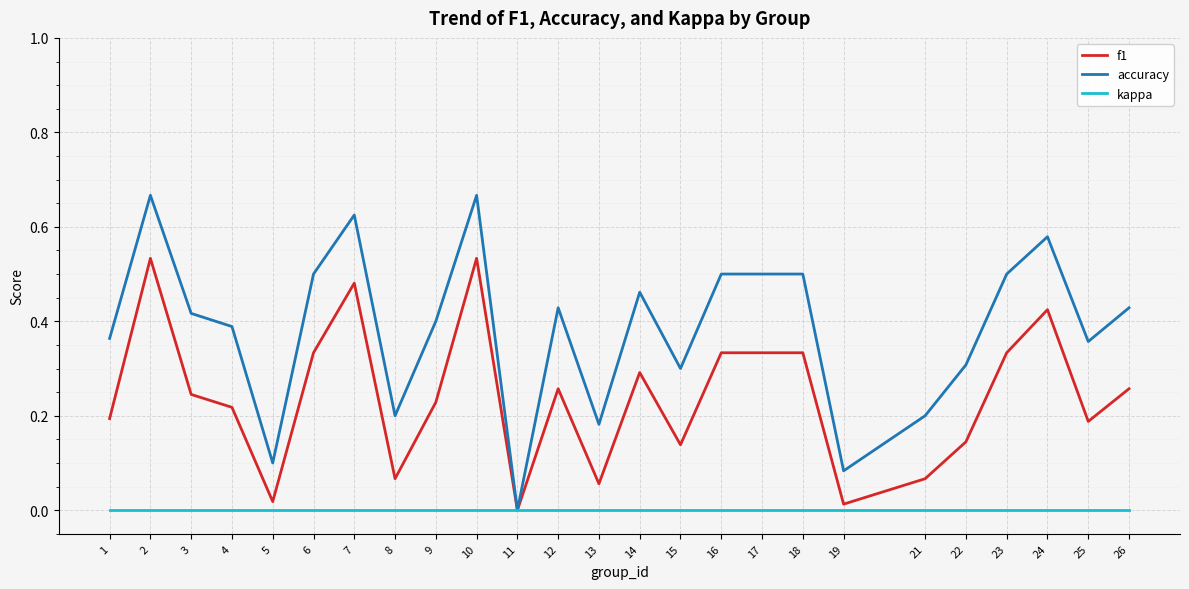

Is the value of f1 at 4 greater than the value of kappa at 9?

Yes